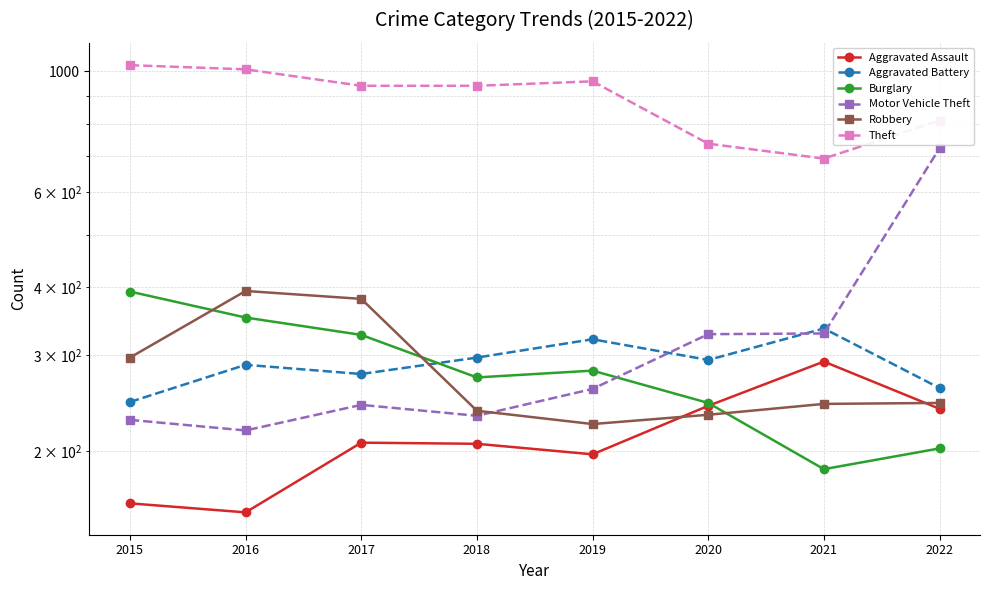

Which series changed the most between 2017 and 2021?

Theft